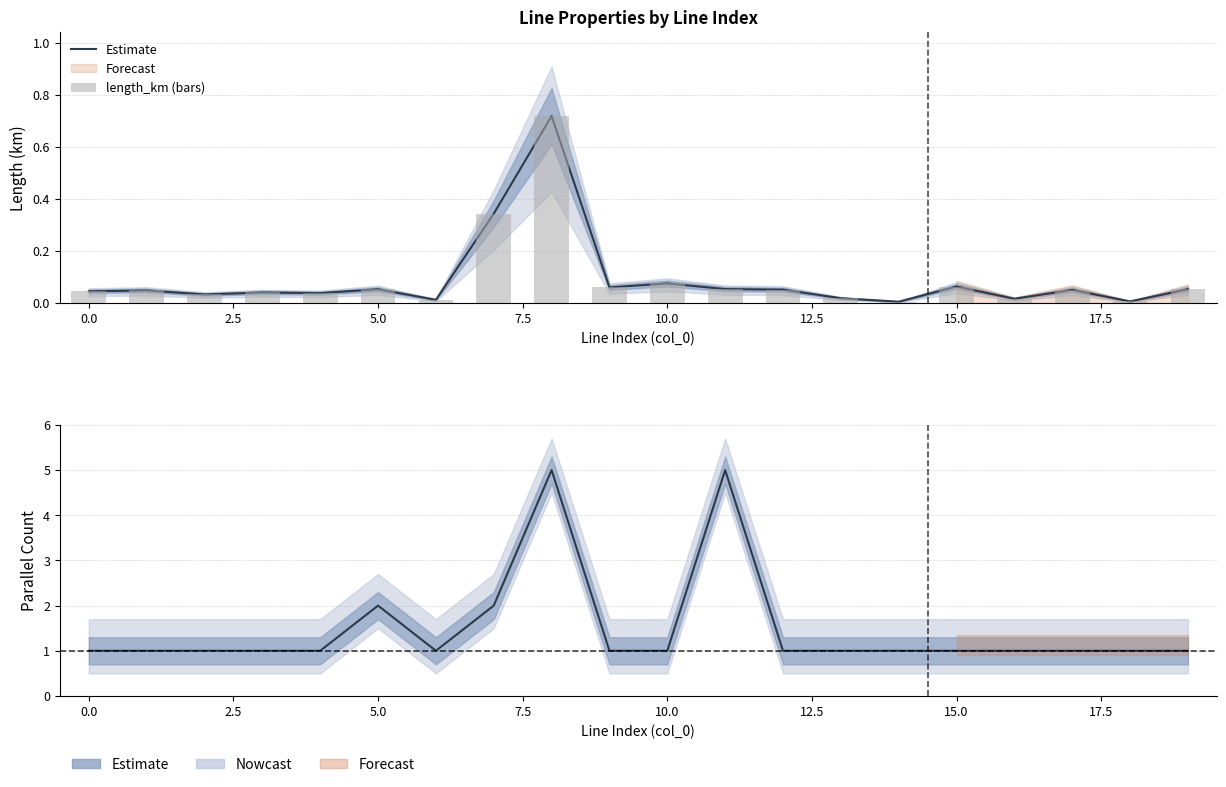

Which series has the largest range (max minus min)?

Estimate